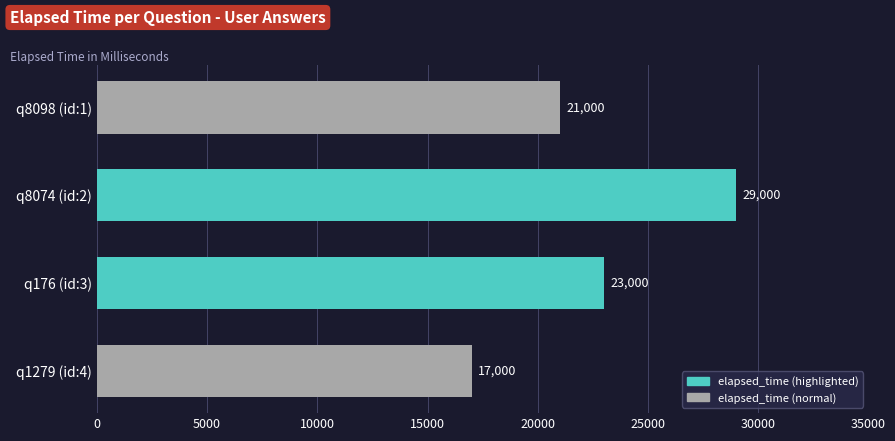

How many values are between 21000 and 29000?

3